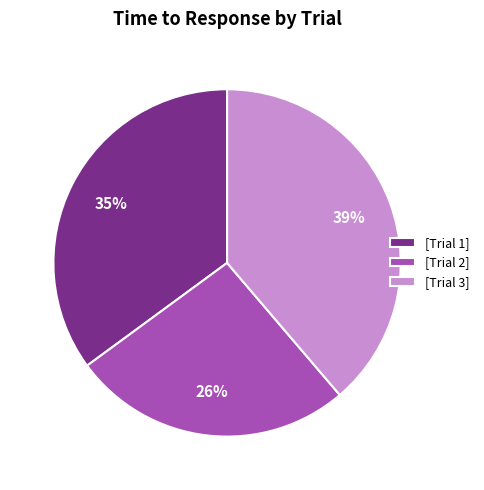

Rank the categories by value from highest to lowest.

[Trial 3], [Trial 1], [Trial 2]